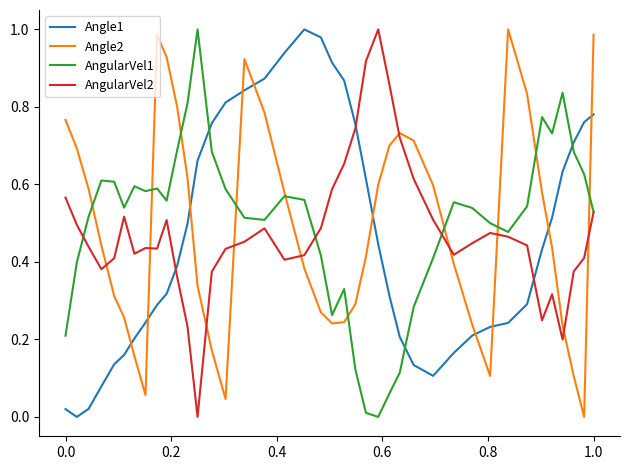

Which series ends up on top after the final intersection of AngularVel1 and Angle1?

Angle1